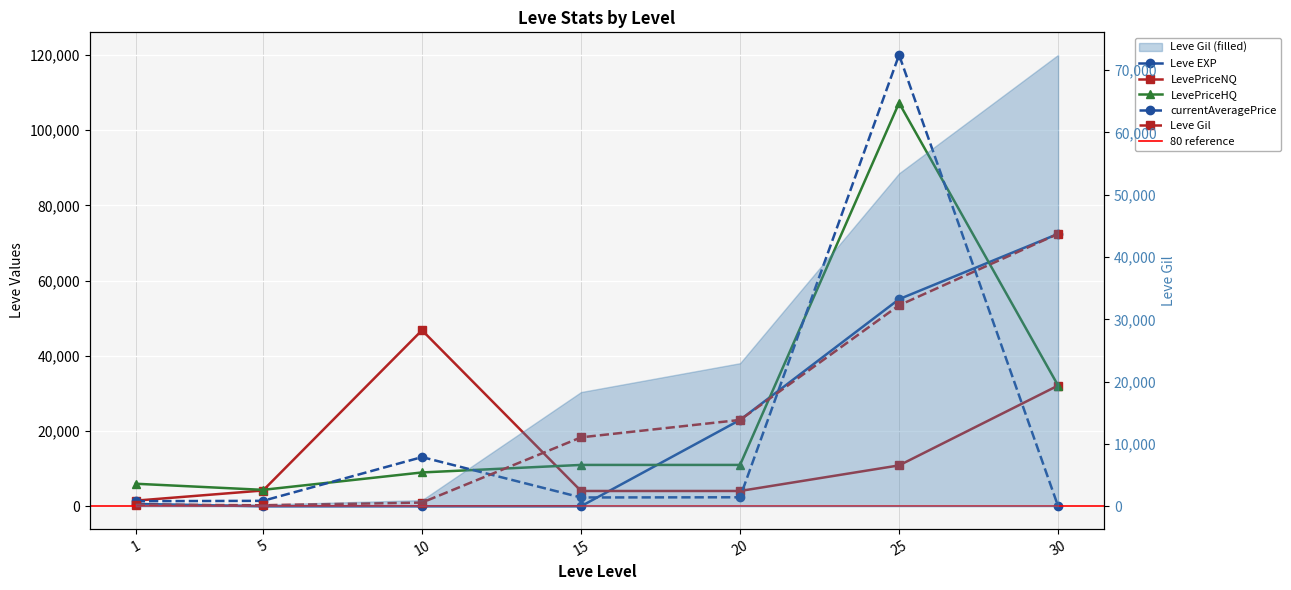

What is the total value across all series at 5?

10312.7